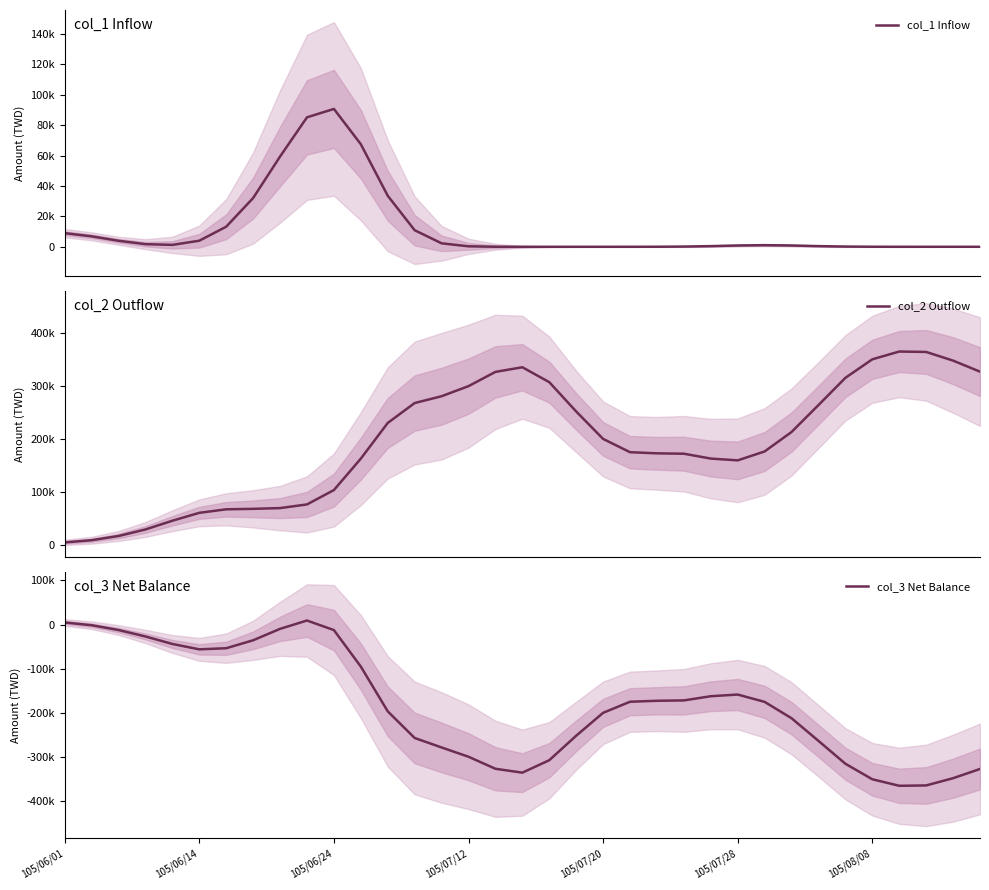

At which label does col_2 Outflow first exceed 176030?

12